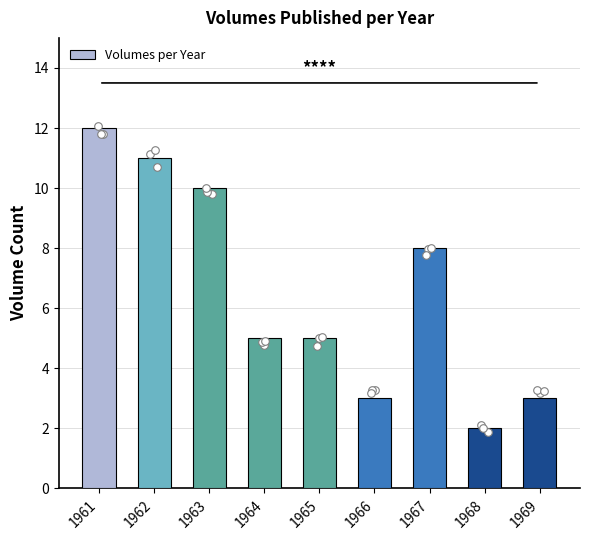

Approximately how many times larger is the value at 1966 compared to 1967?

0.4